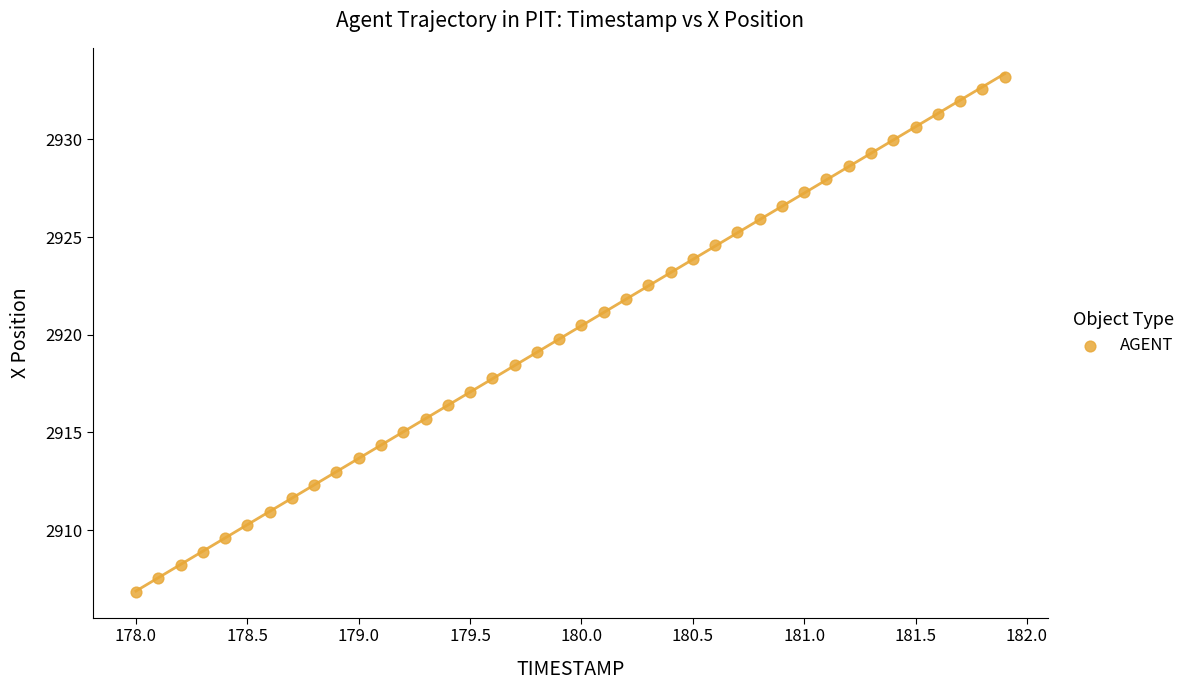

What is the range of X values (max minus min)?

3.9